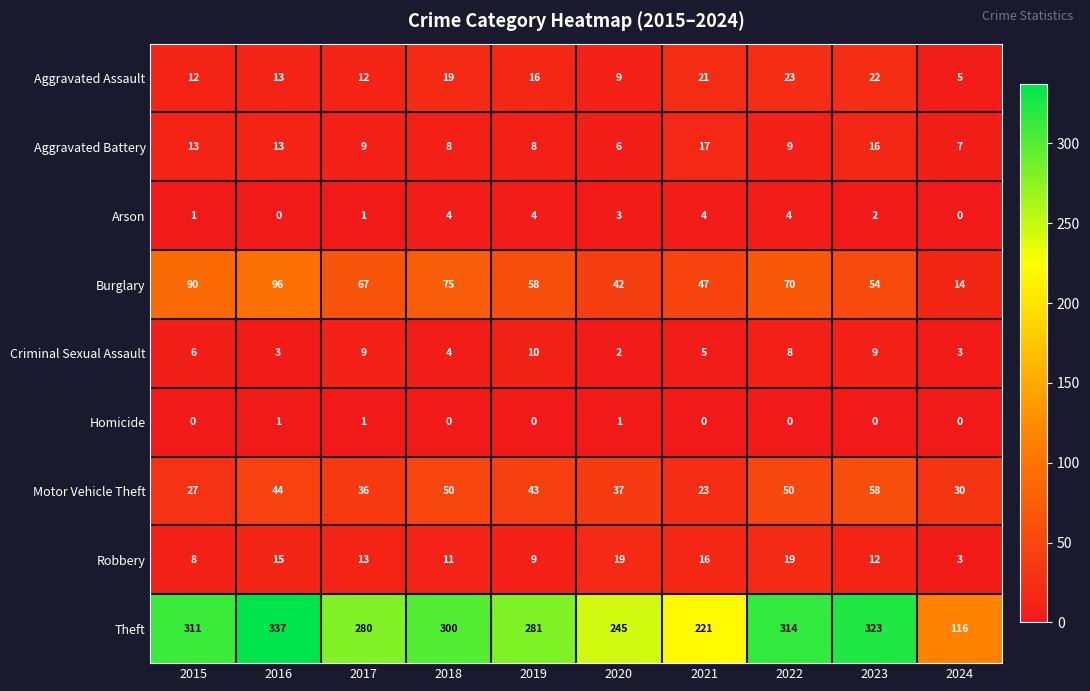

Count the number of data series in this chart.

9